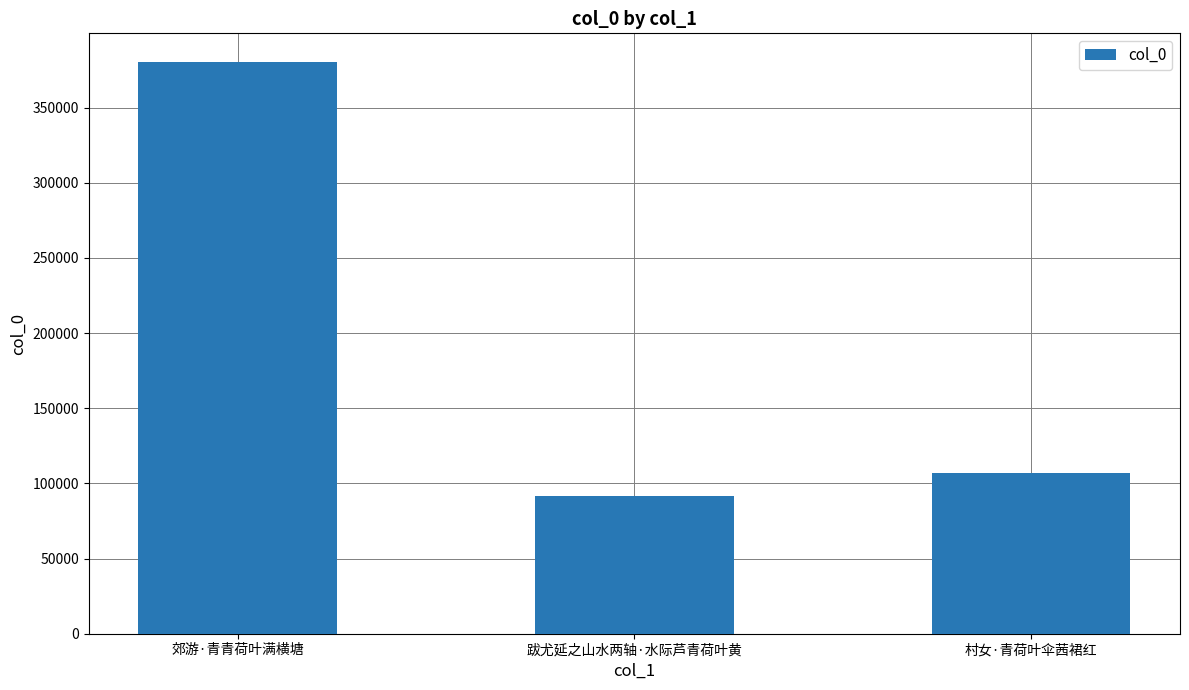

How many bars are there in total?

3